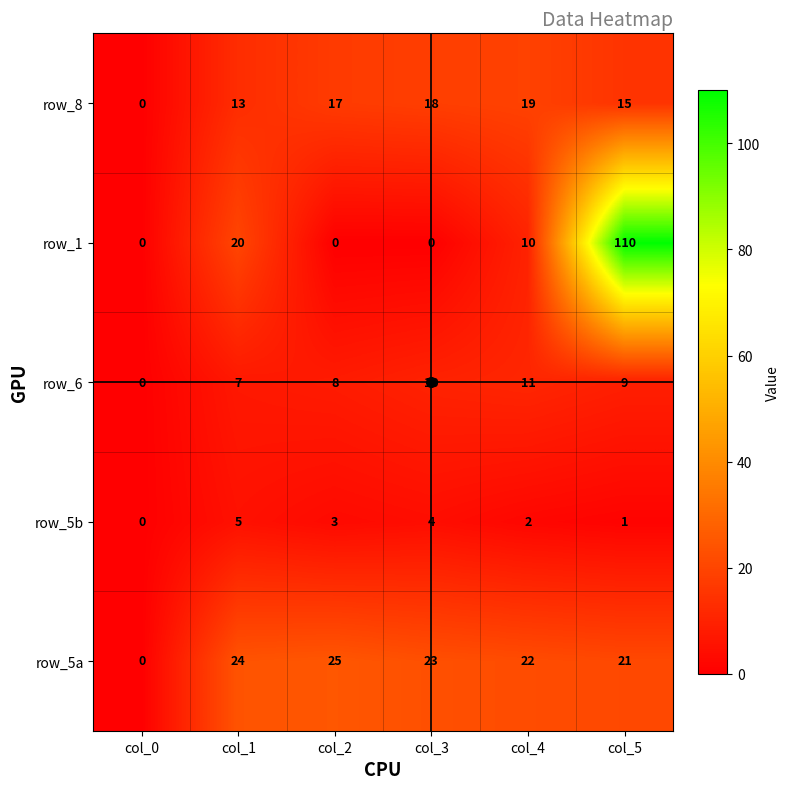

Where is row_1 nearest to the value 55?

col_1